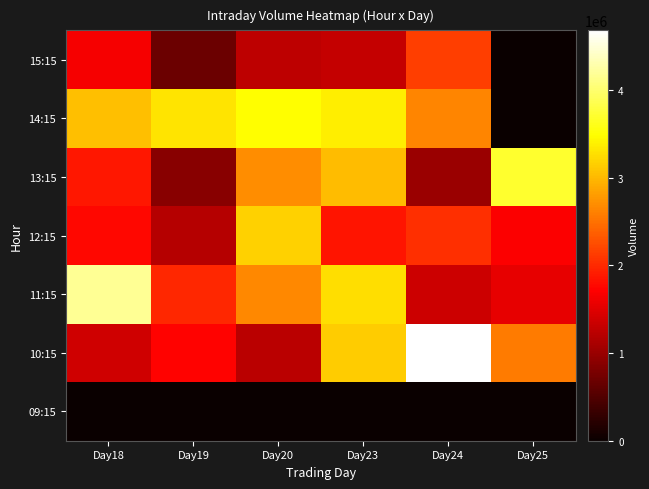

Which category has the highest value across all series?

Day24